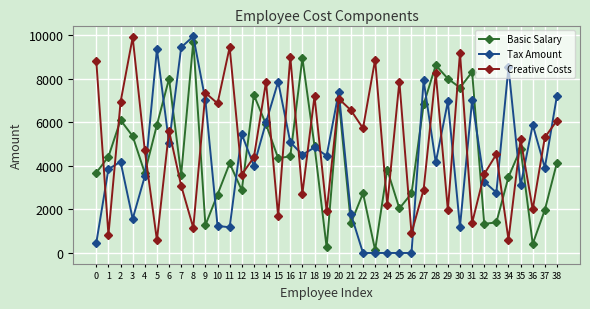

At 3, list the series in order from largest to smallest.

Creative Costs, Basic Salary, Tax Amount